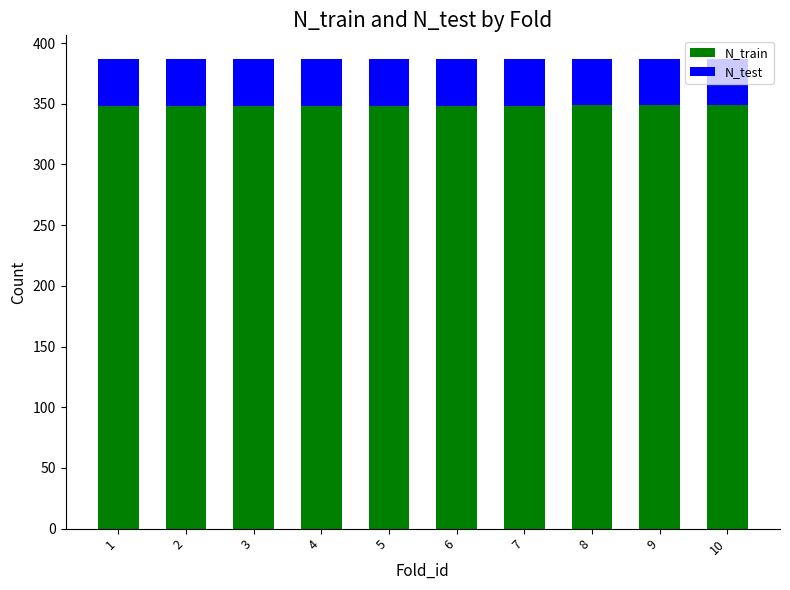

What is the value of the N_train bar at the 8th from the left?

349